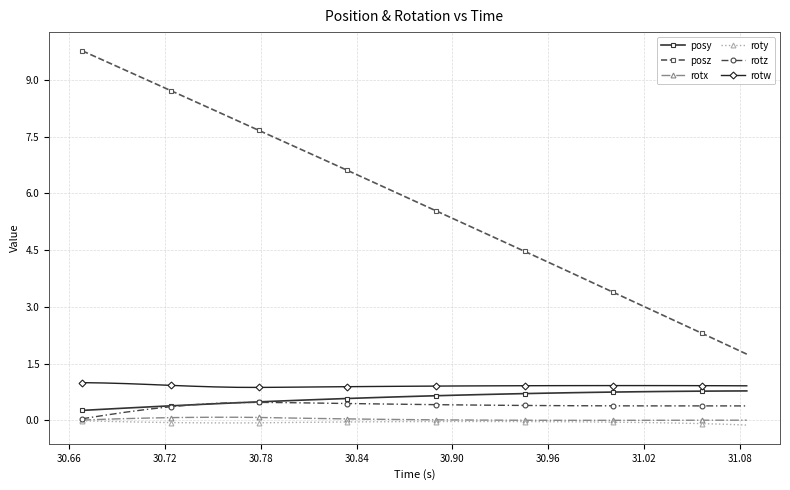

What is the greatest value displayed?

9.8